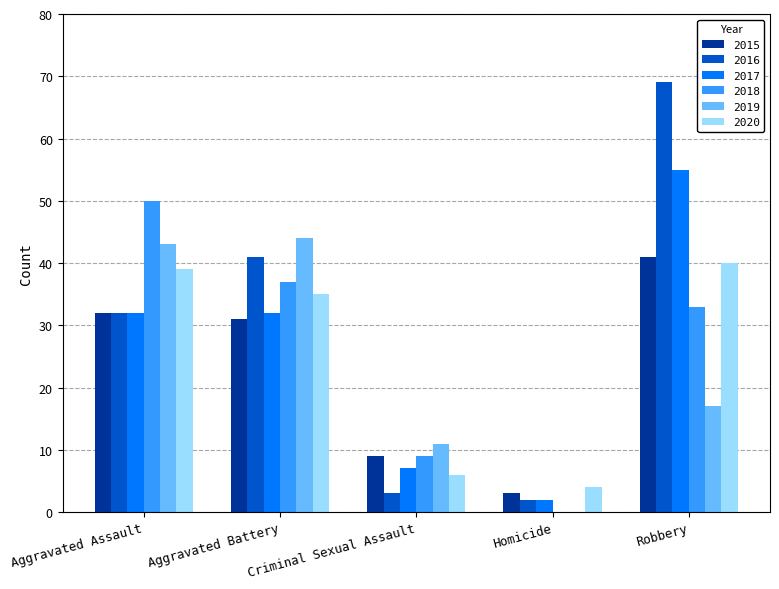

What is the total value across all series at Criminal Sexual Assault?

45